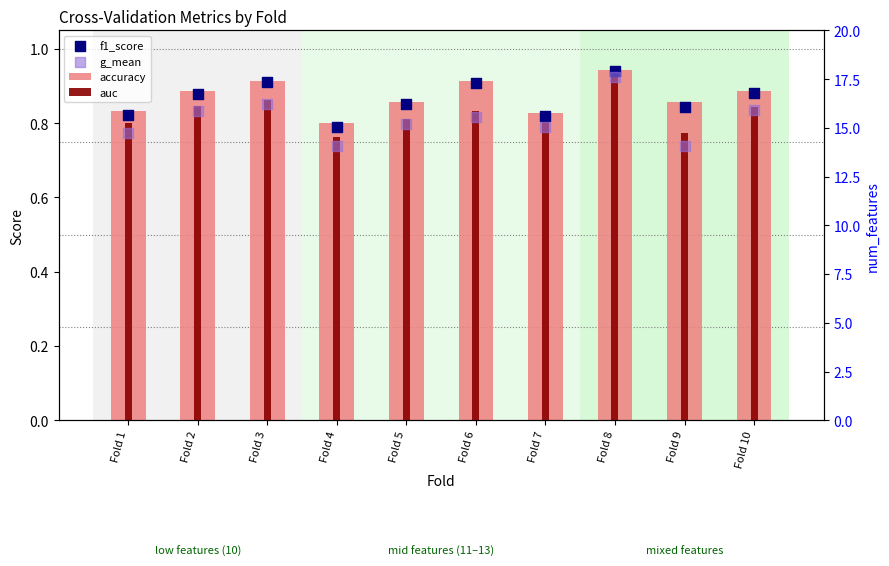

At which category is the sum across all series the highest?

Fold 8